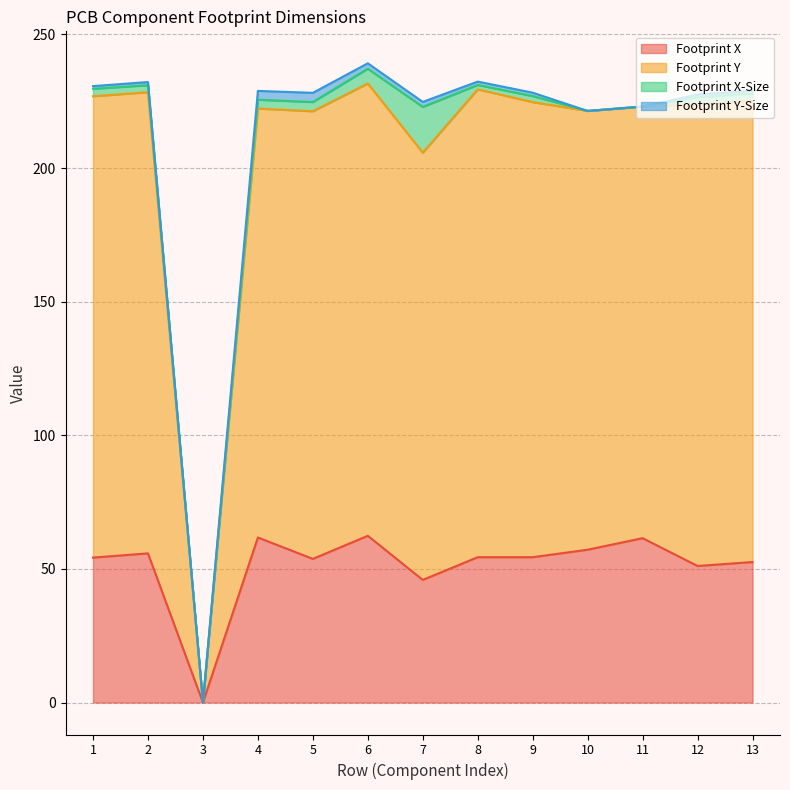

How many values in Footprint X are above zero?

12